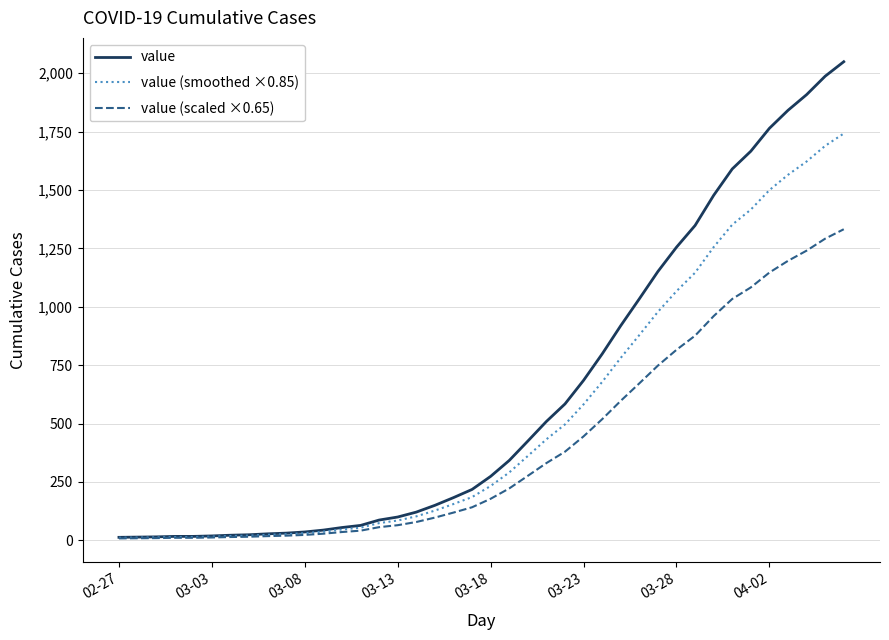

Rank the series by their maximum value, from lowest to highest.

value (scaled ×0.65), value (smoothed ×0.85), value